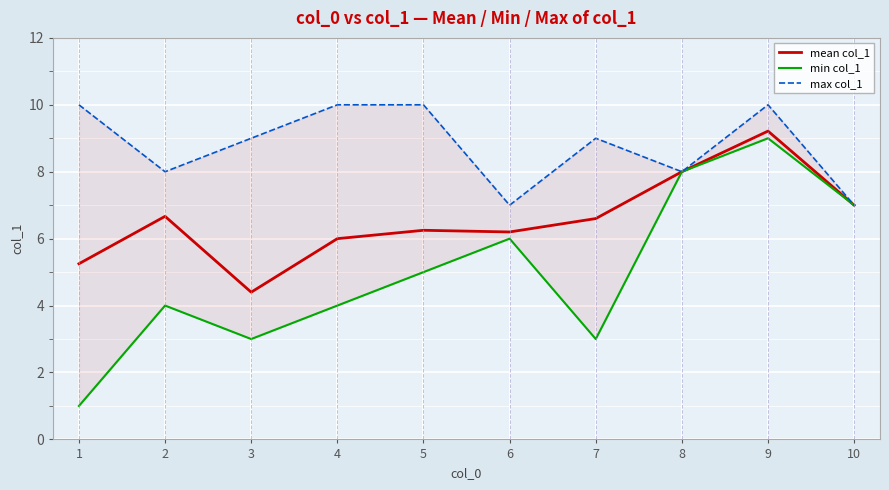

What is the value of the max col_1 point at the 1st from the left?

10.0